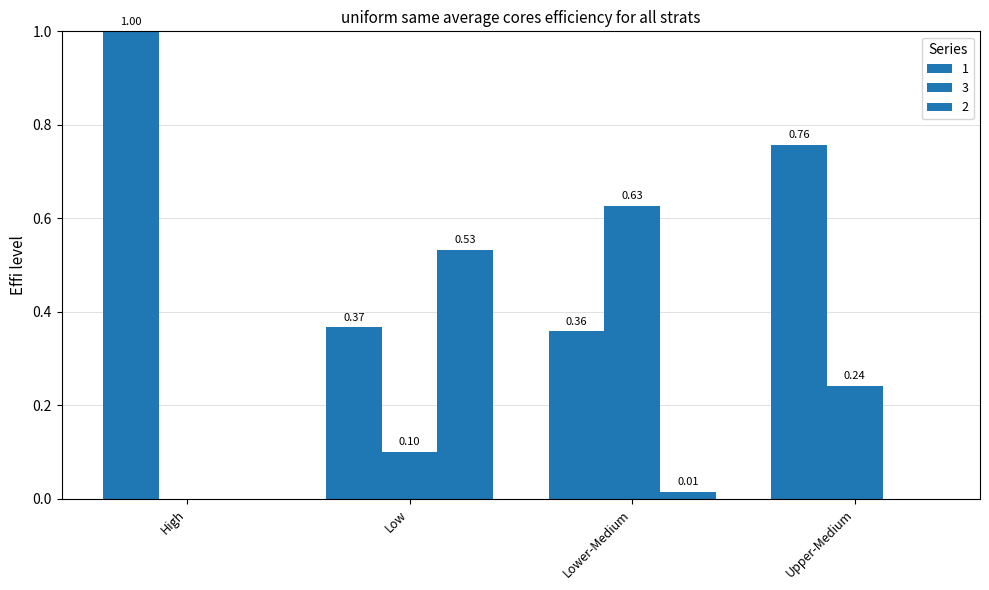

Is the value of 3 at Upper-Medium greater than the value of 1 at Upper-Medium?

No